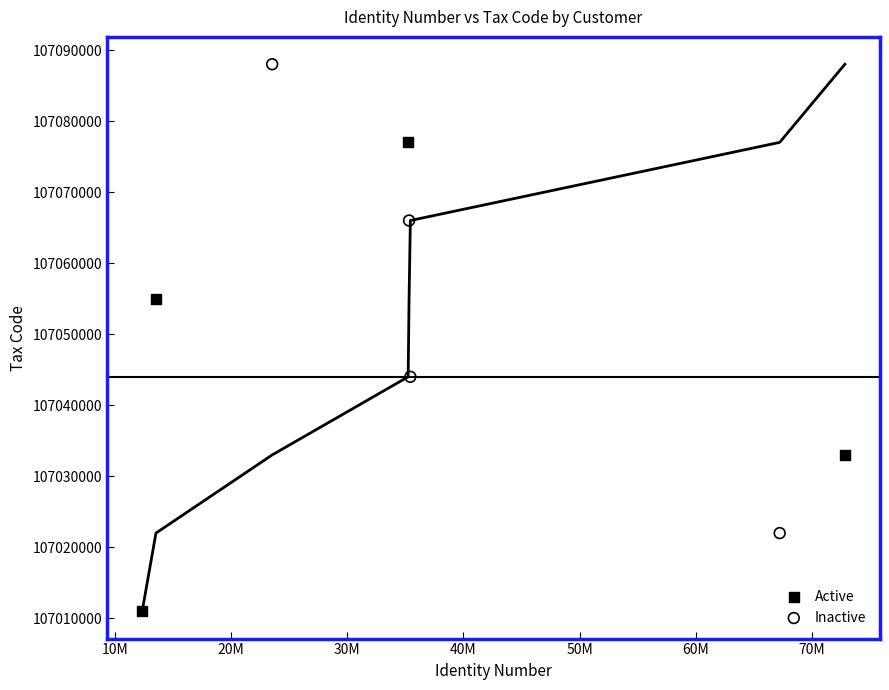

Which series reaches the minimum Y coordinate?

Active